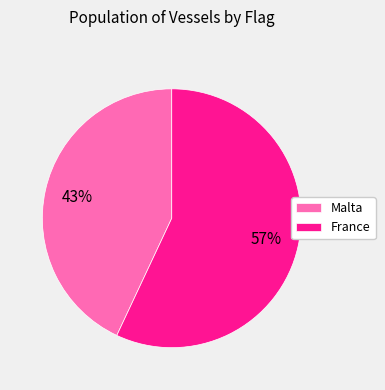

The France slice represents 57% of the pie. True or false?

True